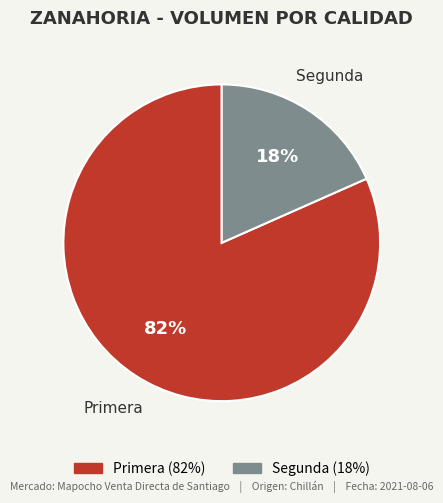

To the nearest percent, what is the combined percentage of Primera and Segunda?

100%